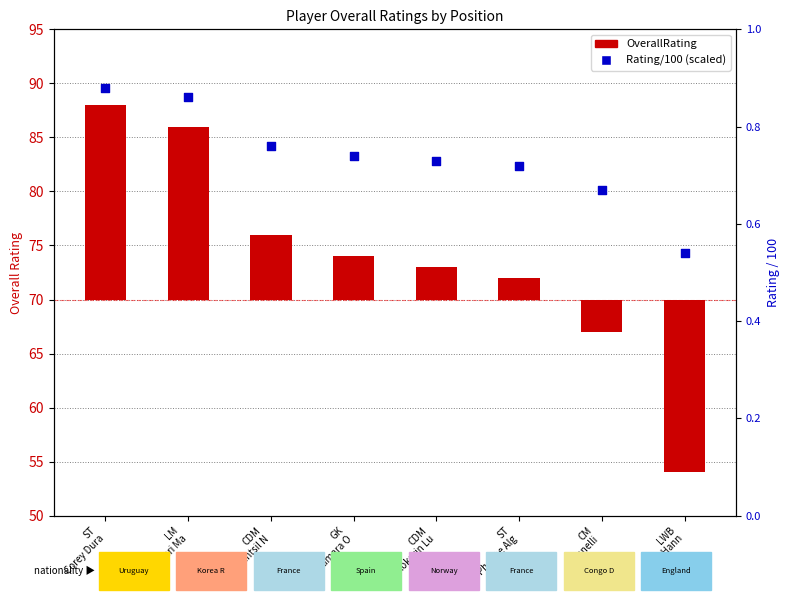

Which series has the widest spread of Y values?

OverallRating